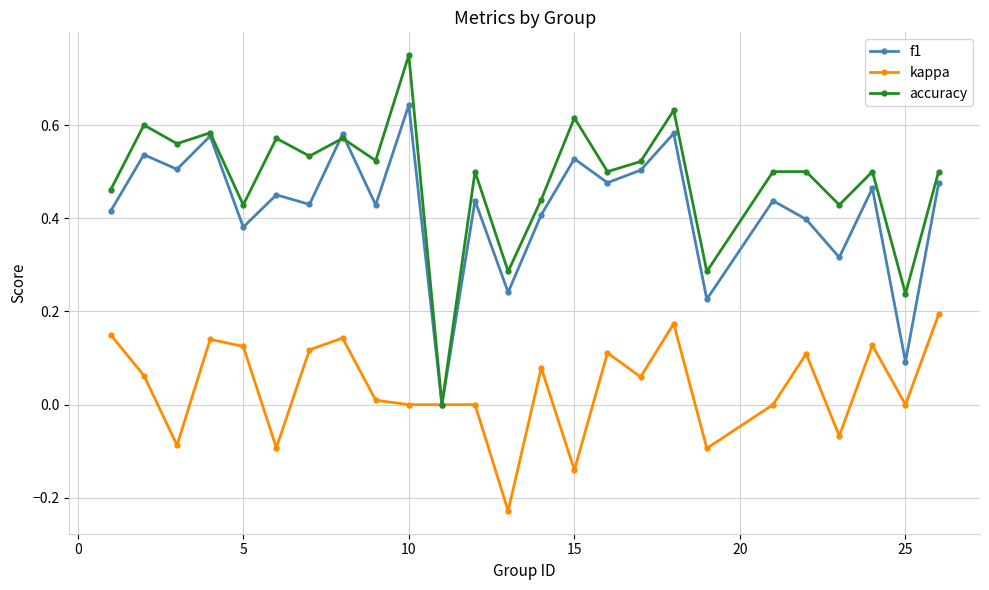

Rank the series by their maximum value, from lowest to highest.

kappa, f1, accuracy